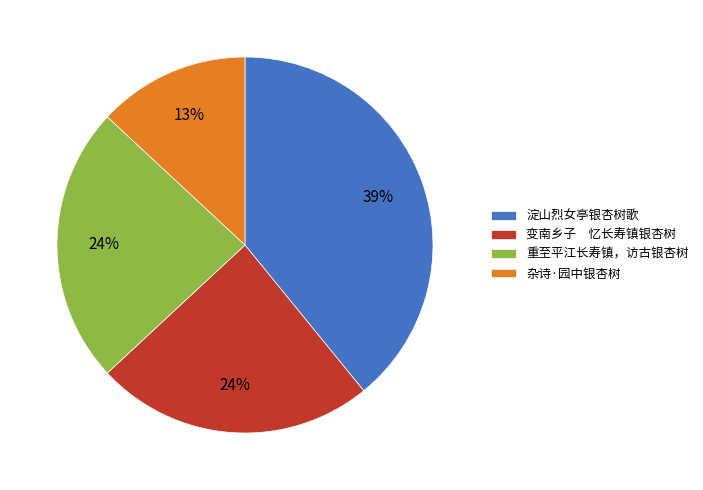

Which slice is the largest?

淀山烈女亭银杏树歌